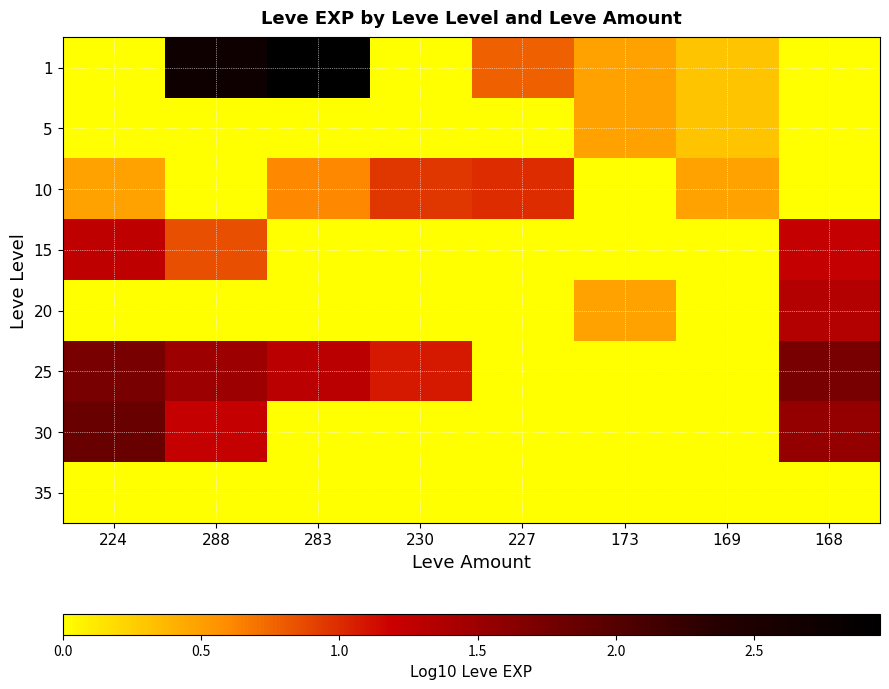

Rank the series at 169 from highest to lowest value.

10, 1, 5, 15, 20, 25, 30, 35